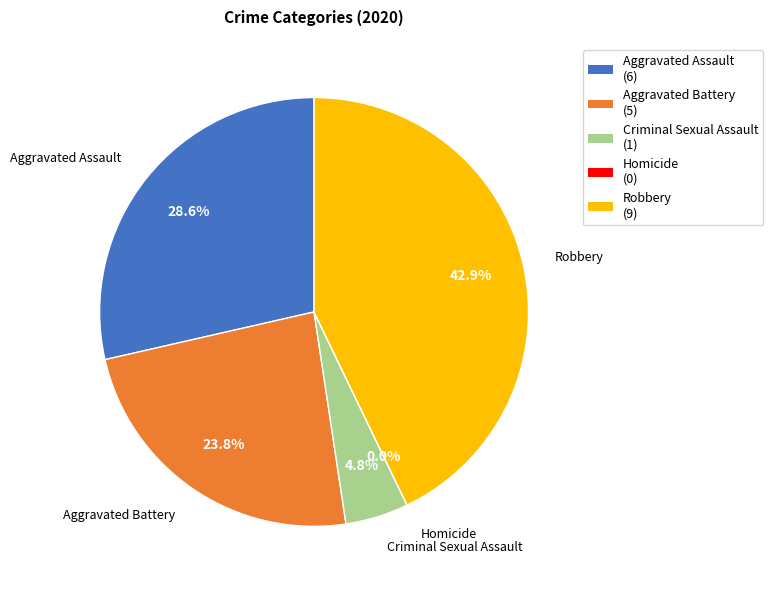

How many slices are in this pie chart?

5